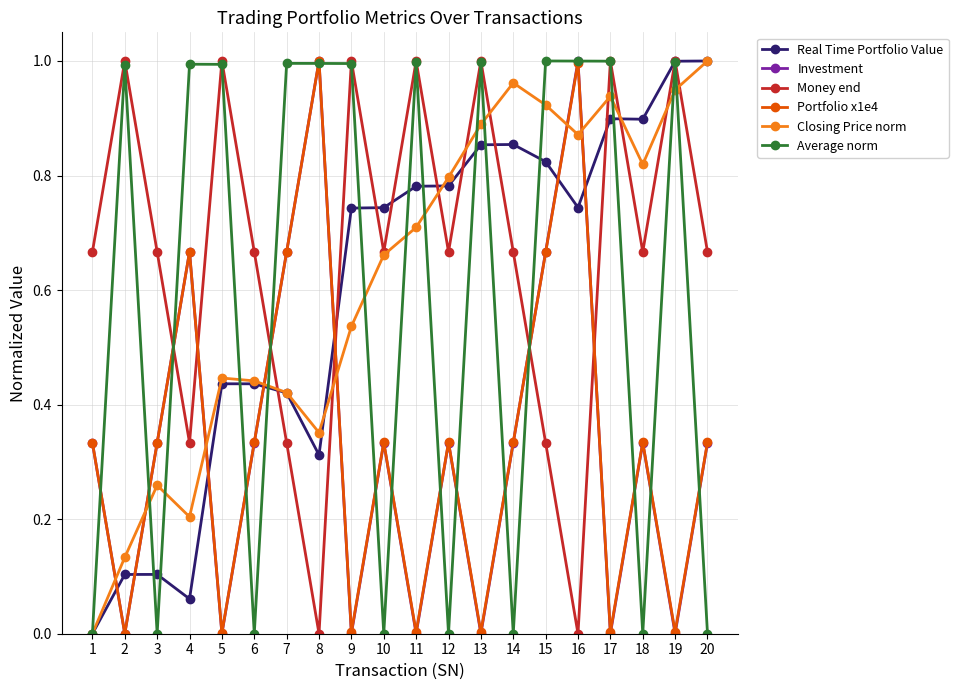

How many times do Real Time Portfolio Value and Investment cross each other?

7